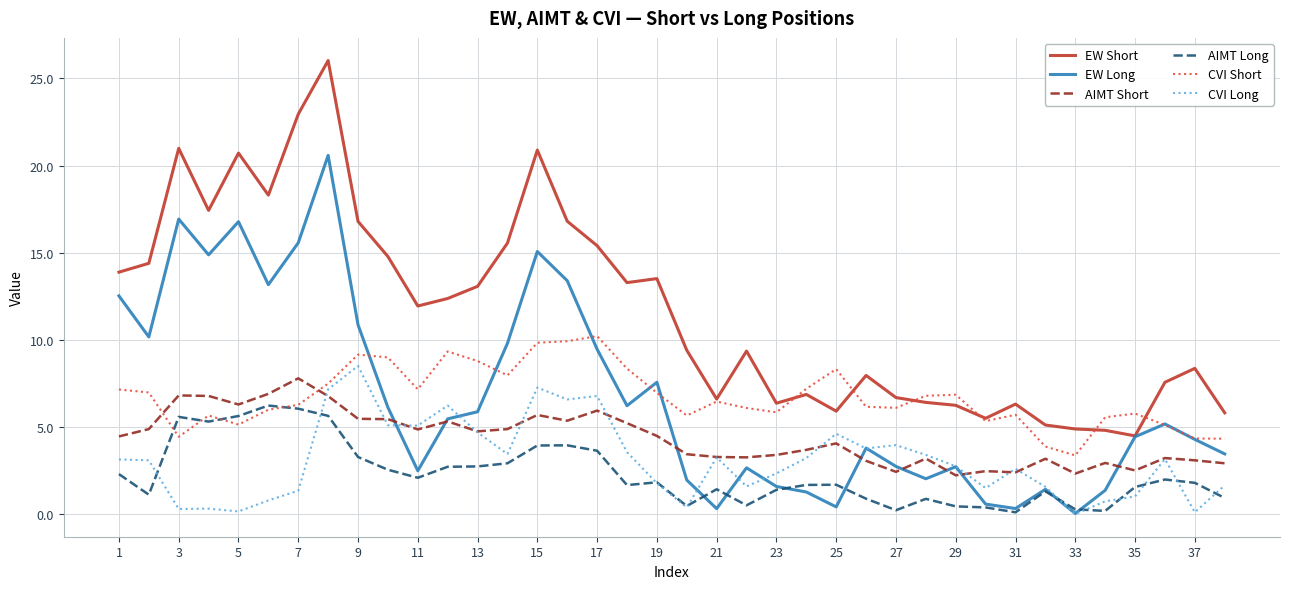

What is the maximum value shown in the chart?

26.0